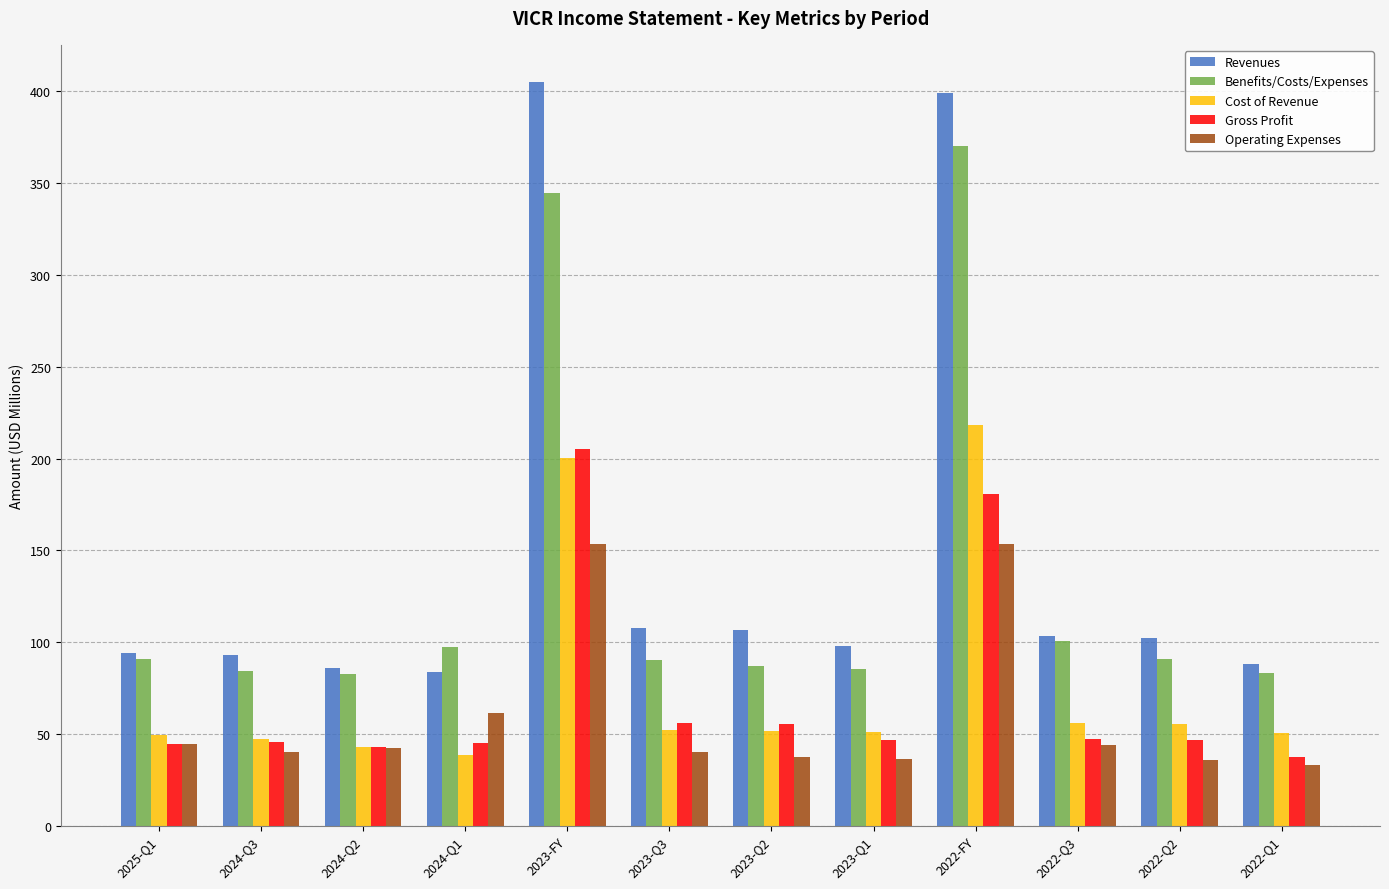

How many bars are there in each group?

5